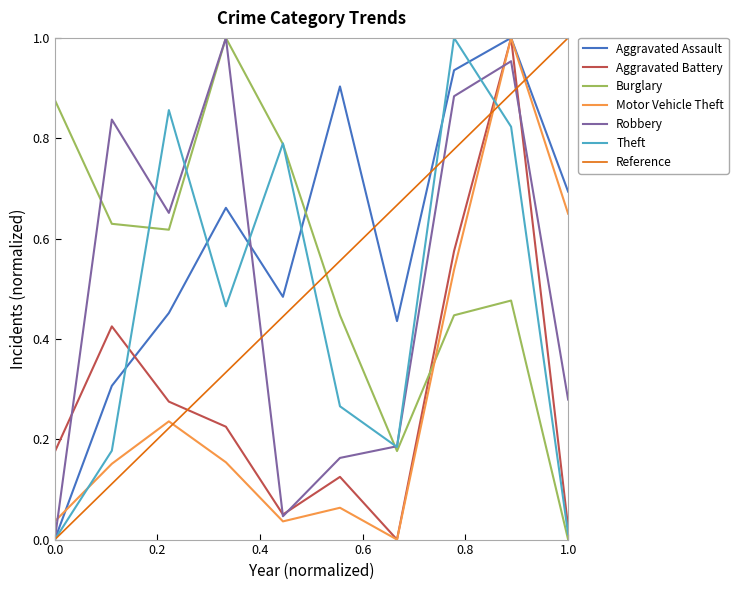

True or false: Aggravated Assault has more than 2 points higher than both neighbors.

True